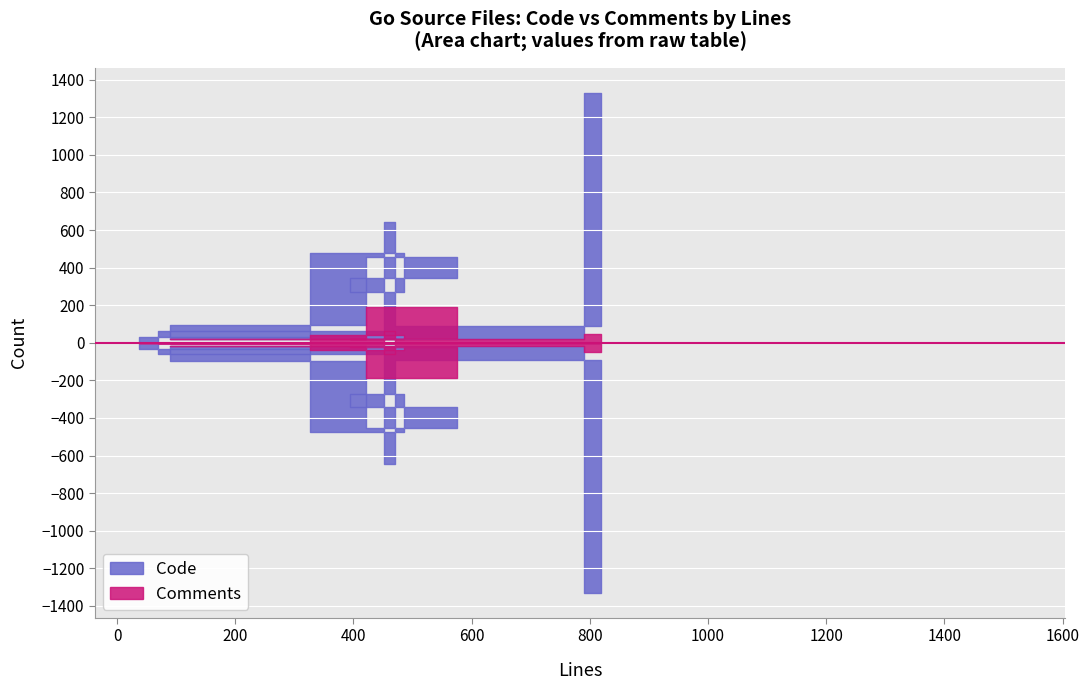

True or false: Code has a value of 92 at x_fosite_migrations_test.go.

False